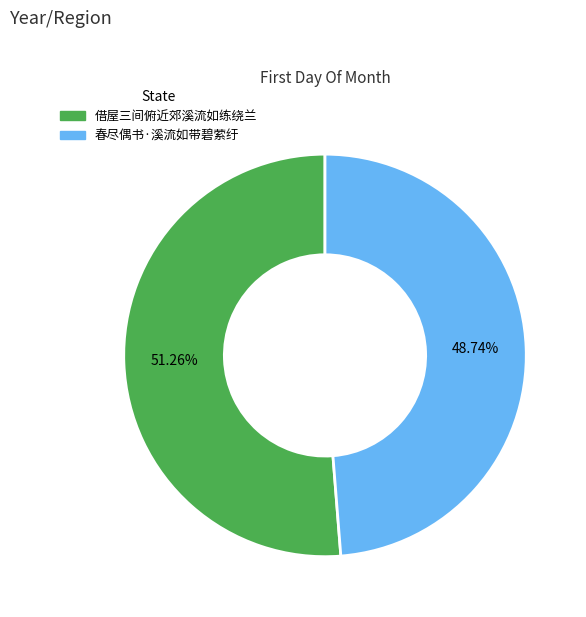

Is there a majority slice in this chart?

Yes